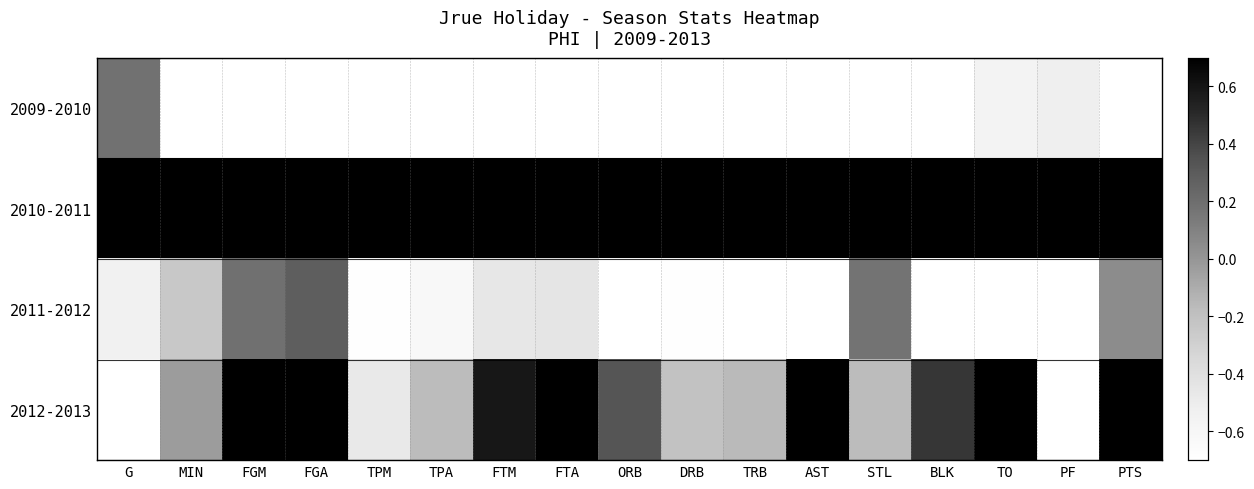

Which label corresponds to the smallest value in the chart?

MIN